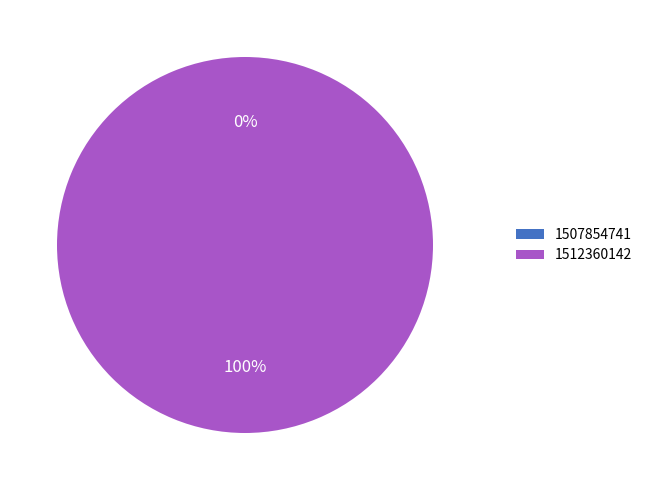

Is the sum of 1512360142 and 1507854741 greater than half?

Yes